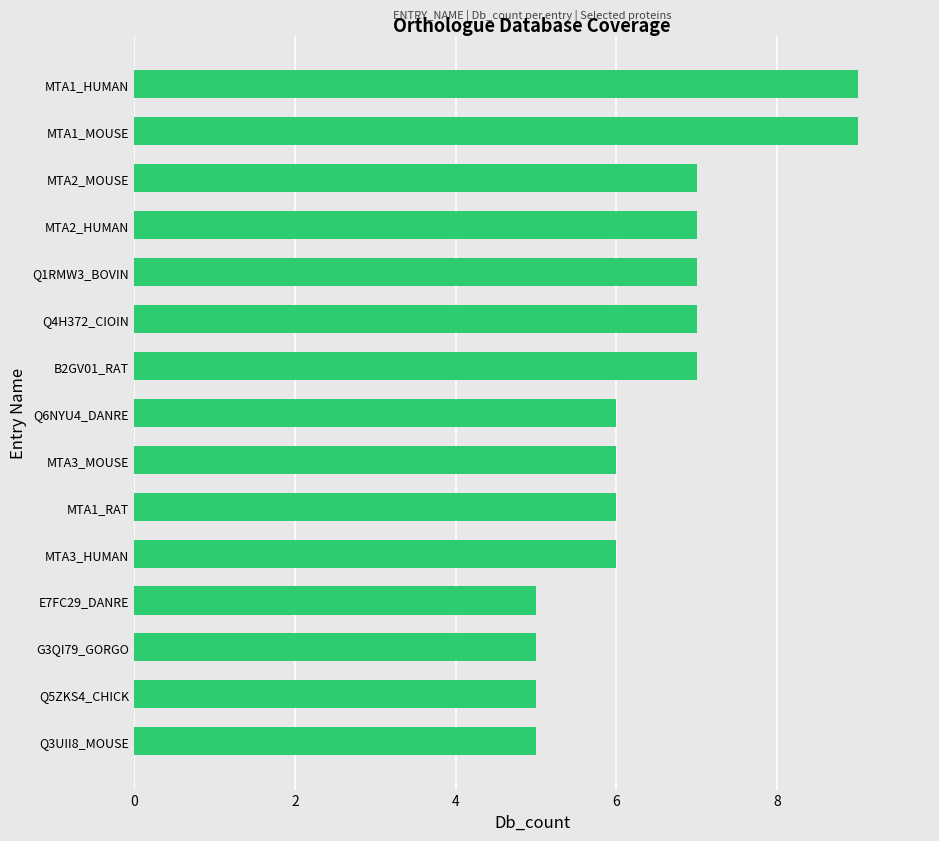

Is it true that the value at Q6NYU4_DANRE is 6?

True